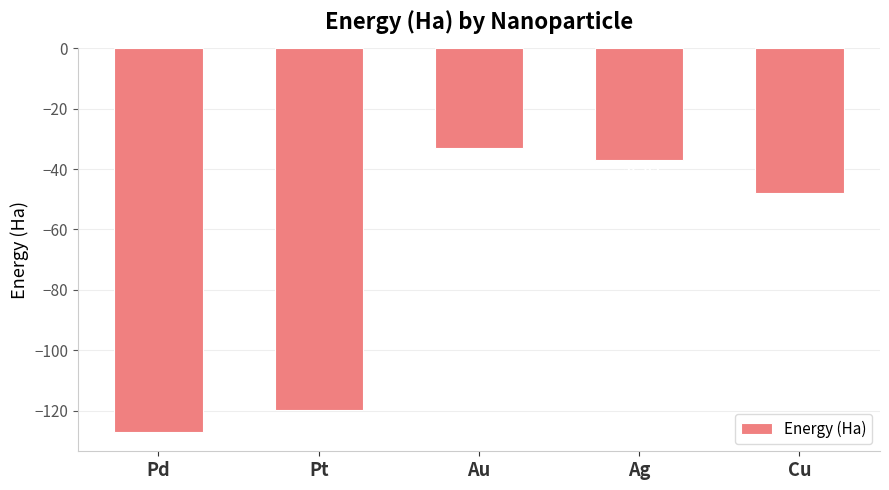

Reading right to left, transcribe all the data shown in this chart.

Cu=-48.0	Ag=-36.9	Au=-33.1	Pt=-120.0	Pd=-127.1